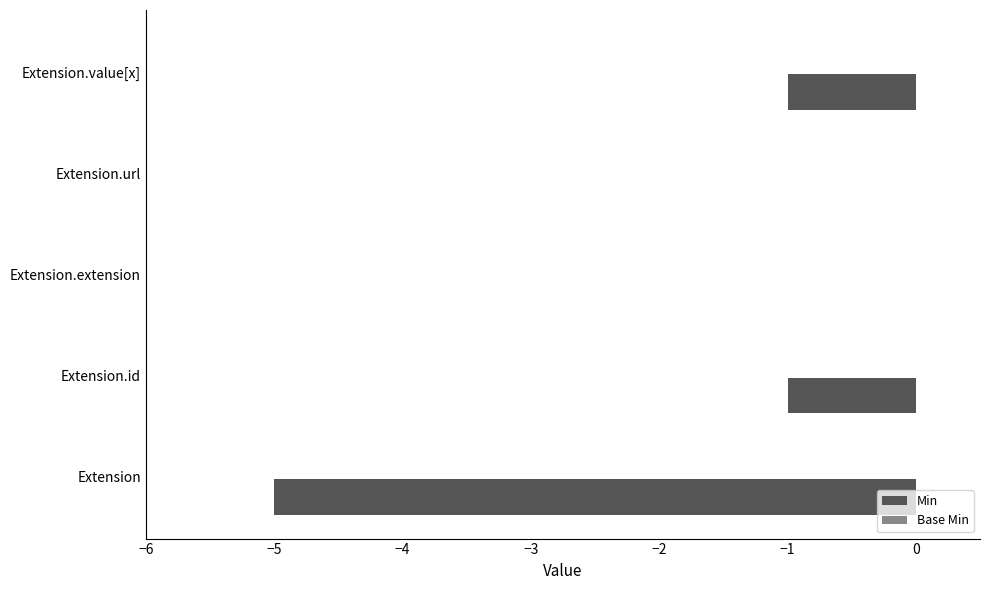

Between Extension.url and Extension.id, which is larger?

Extension.url